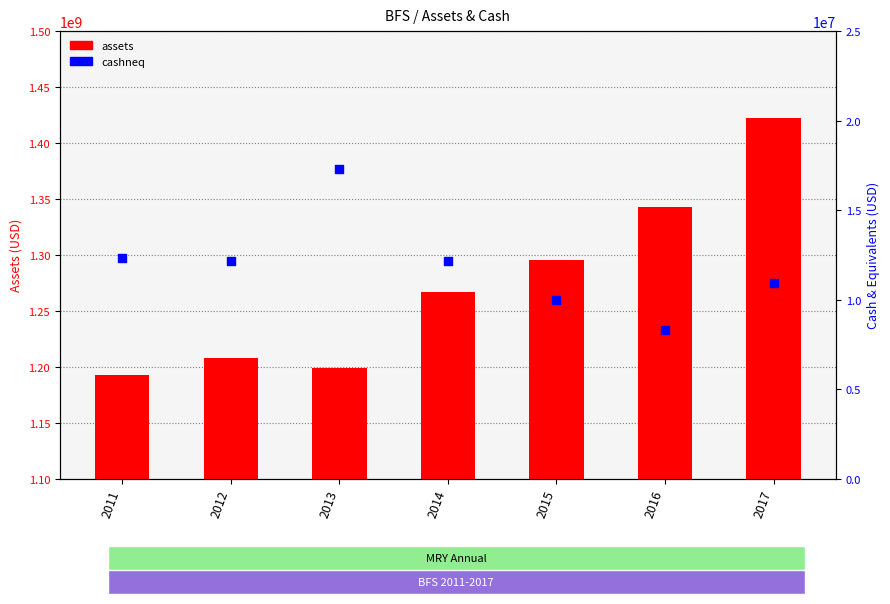

At which category is the sum across all series the highest?

2017